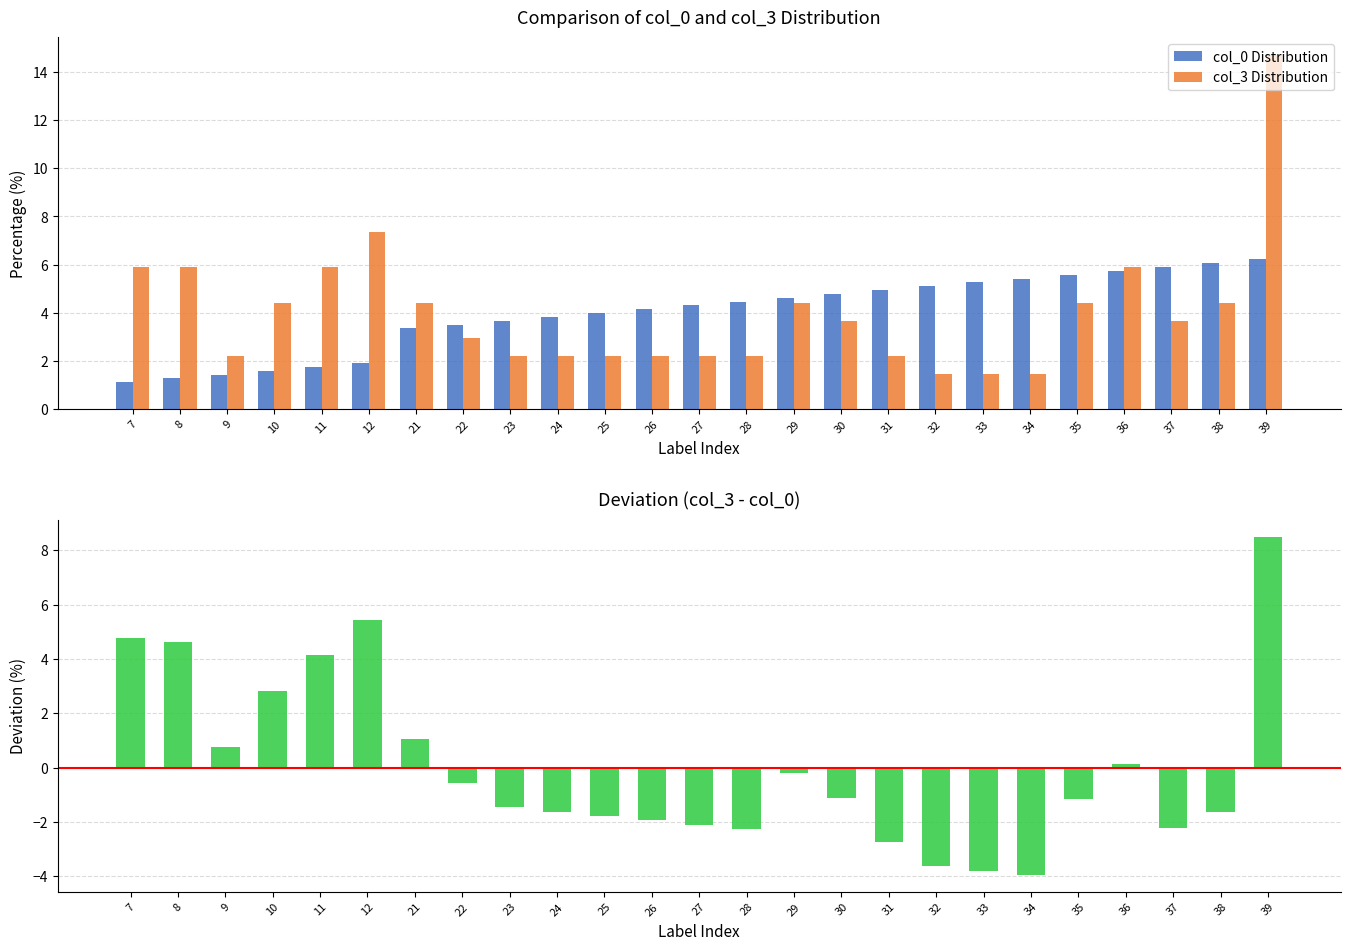

What is the value of the col_3 Distribution bar at the 24th from the left?

4.4